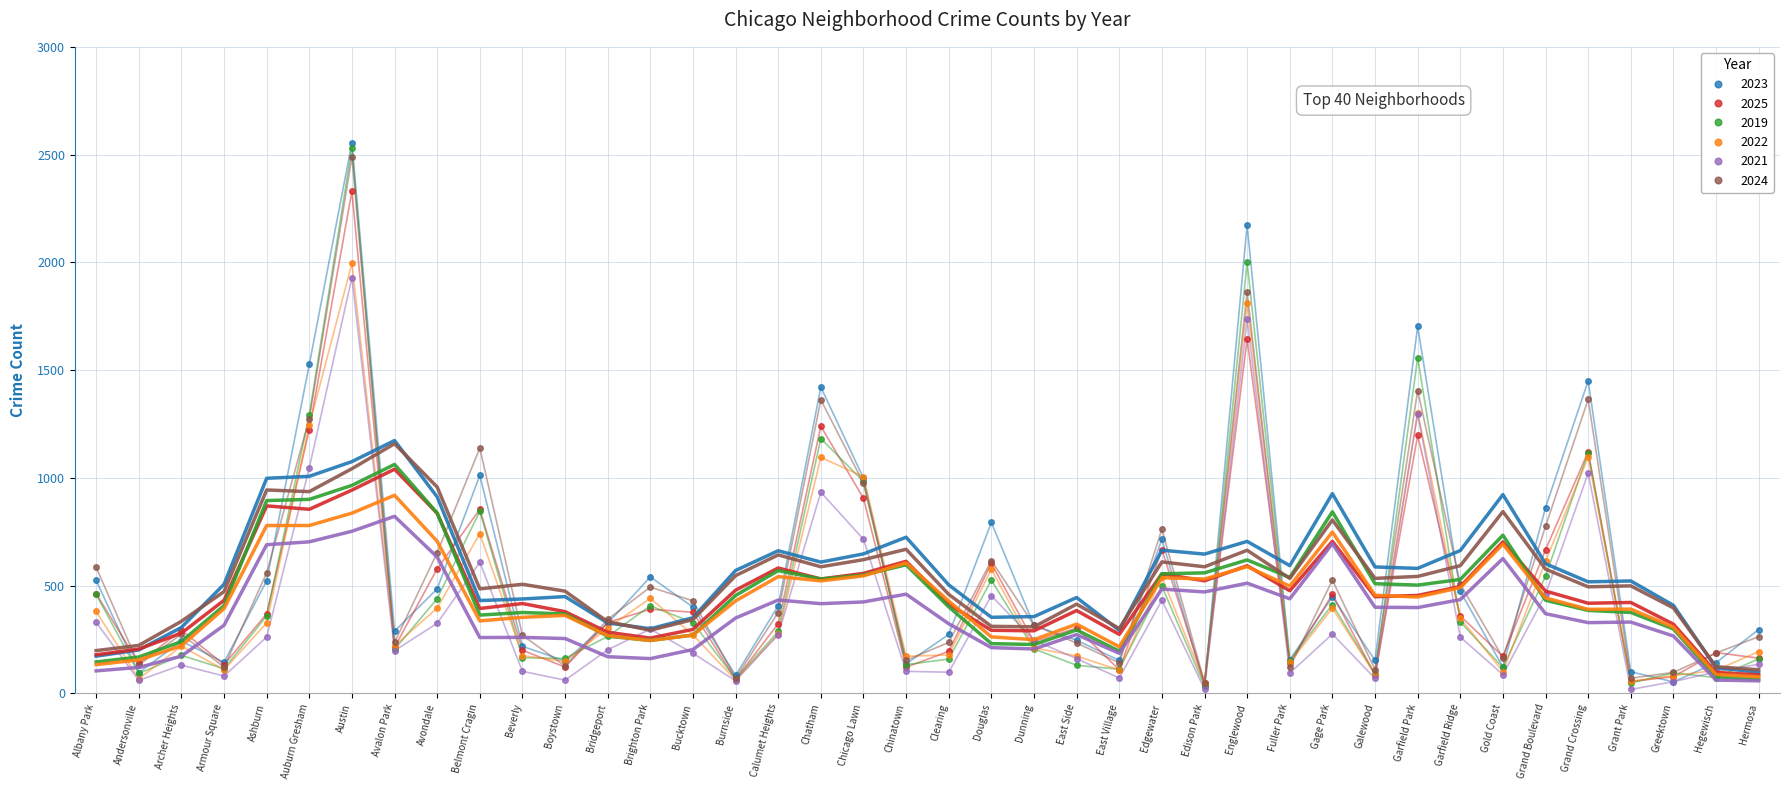

Where does the 2022 series first go above 271?

Albany Park